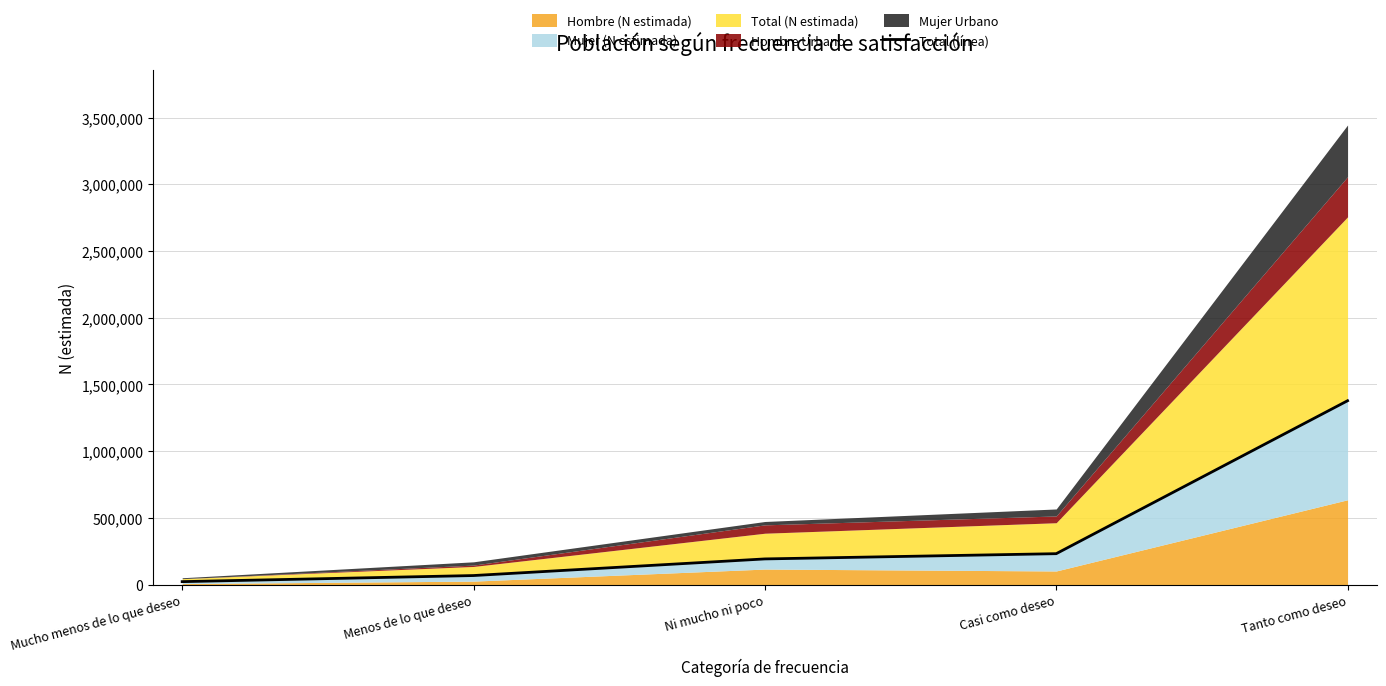

At which label is the value closest to 700283?

Casi como deseo